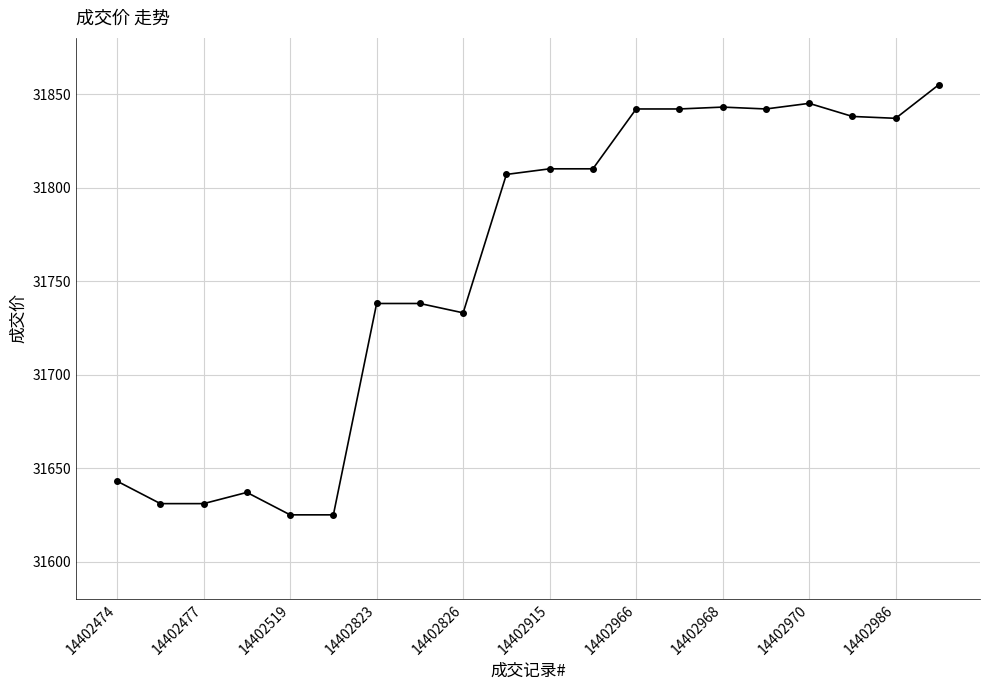

What is the greatest value displayed?

31855